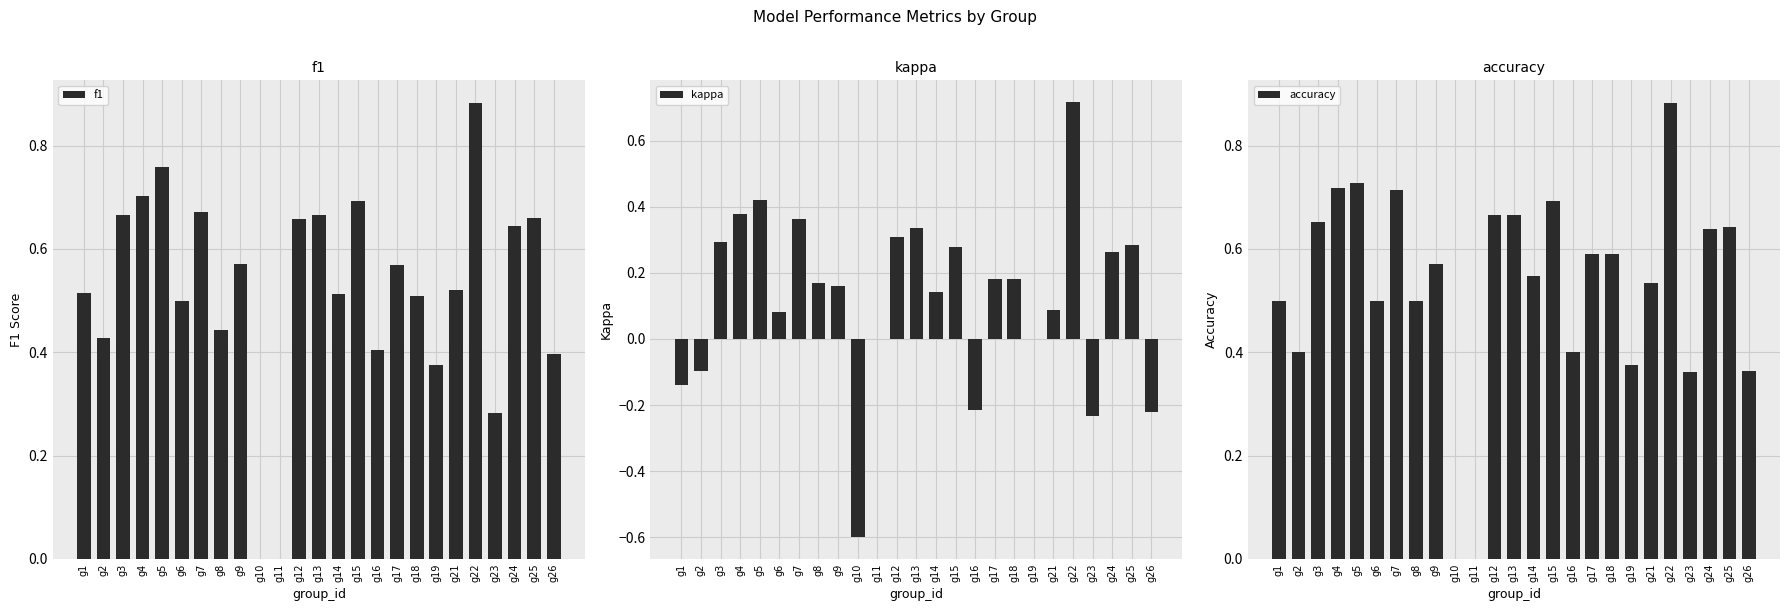

What is the difference between the maximum and second lowest values in the kappa series?

0.9